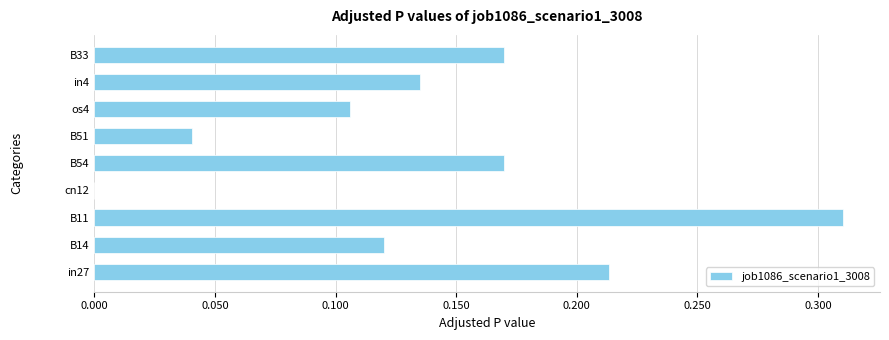

What is the sum of all values?

1.3